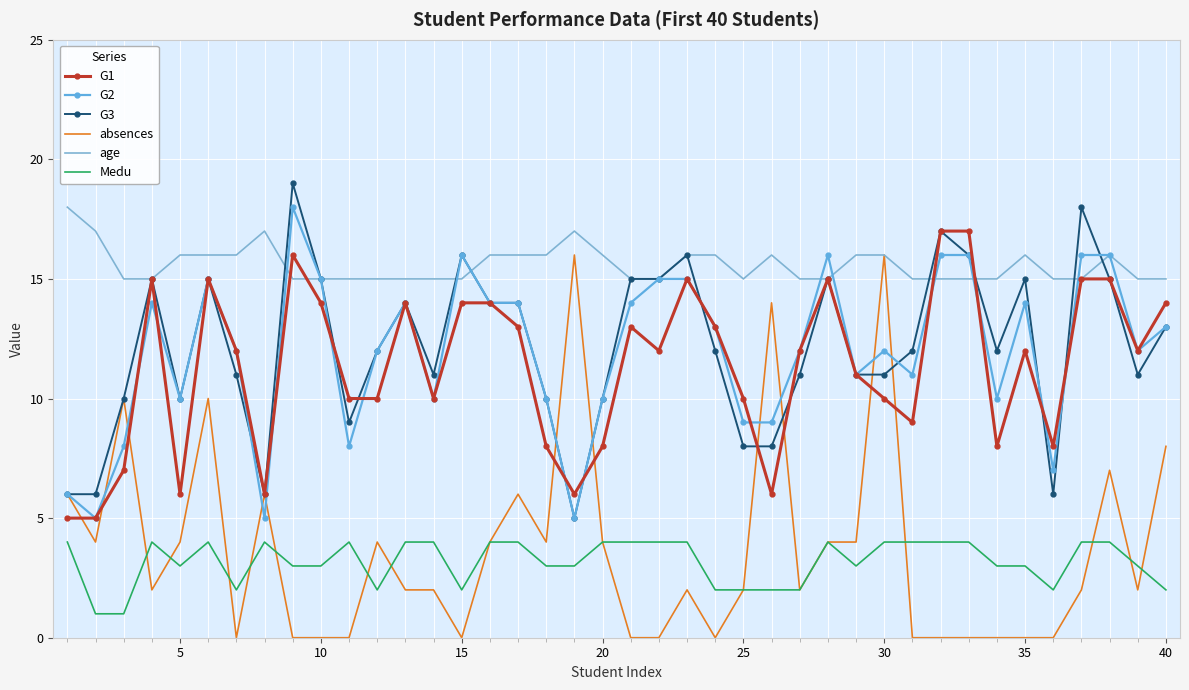

What is the highest value of the age series?

18